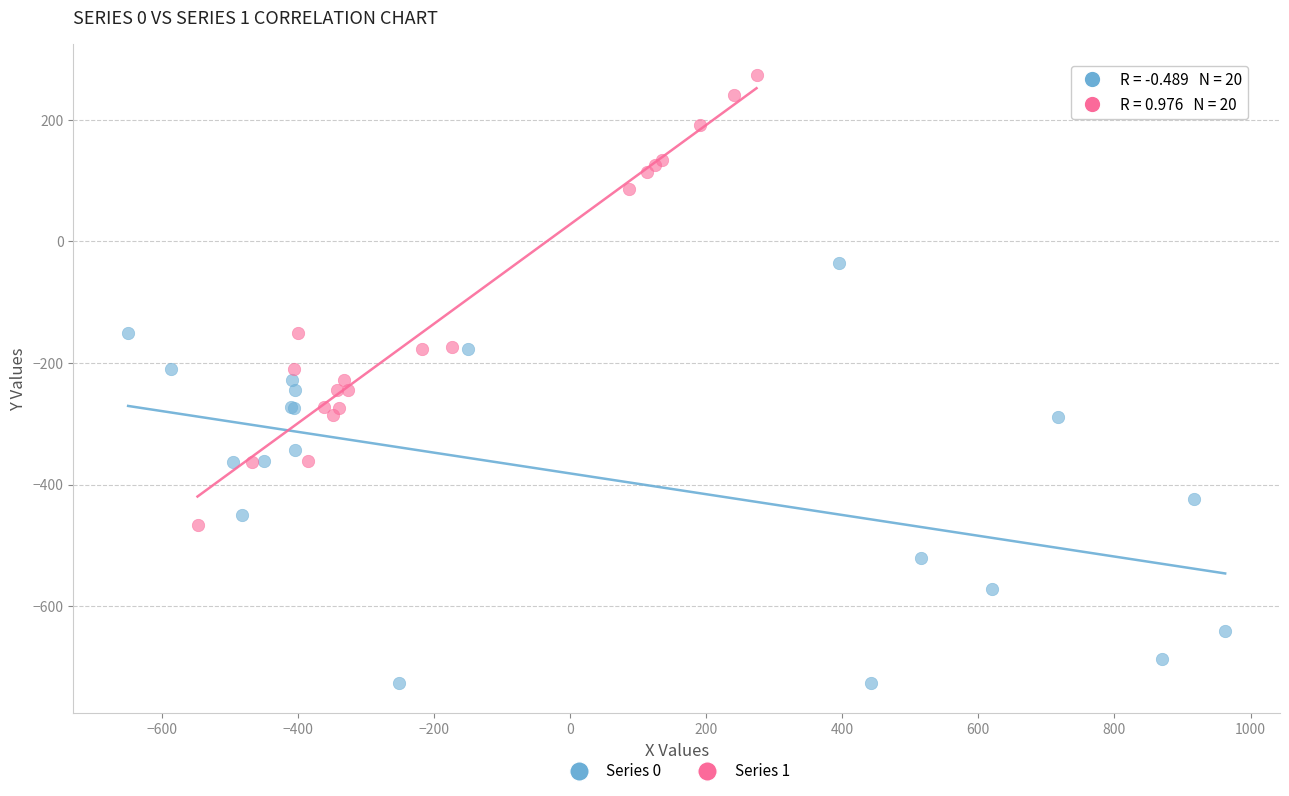

Which series contains the lowest Y value?

Series 0